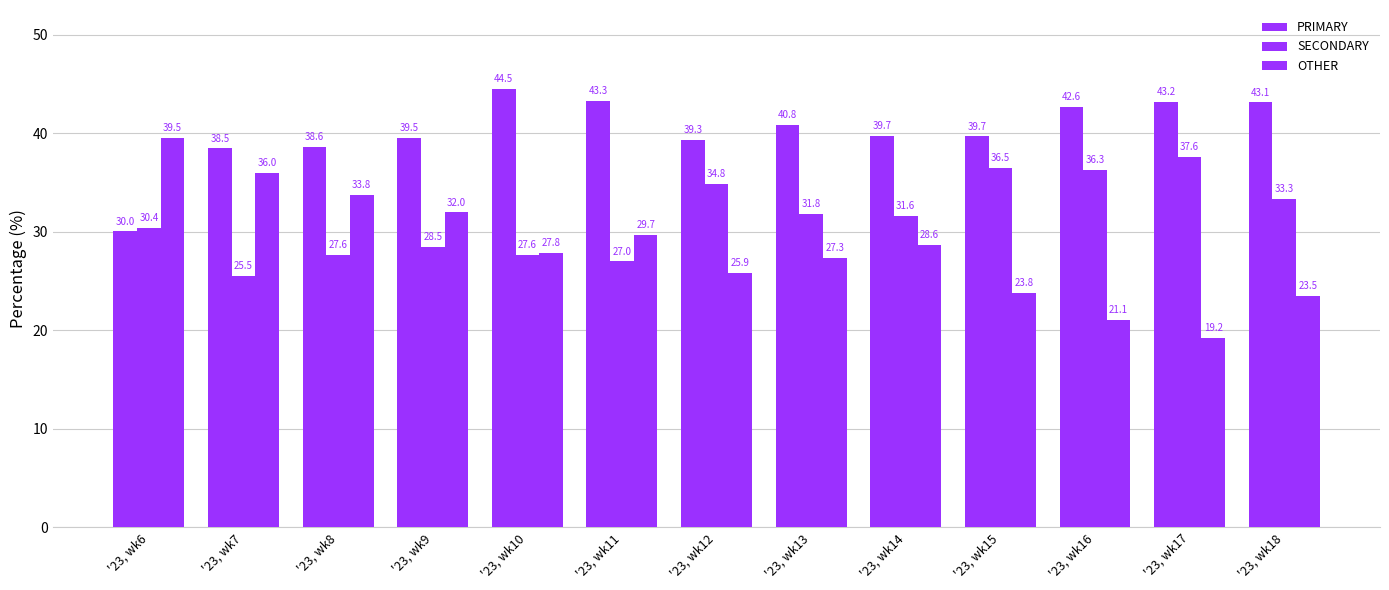

At which category does the chart reach its peak across all series?

'23, wk10